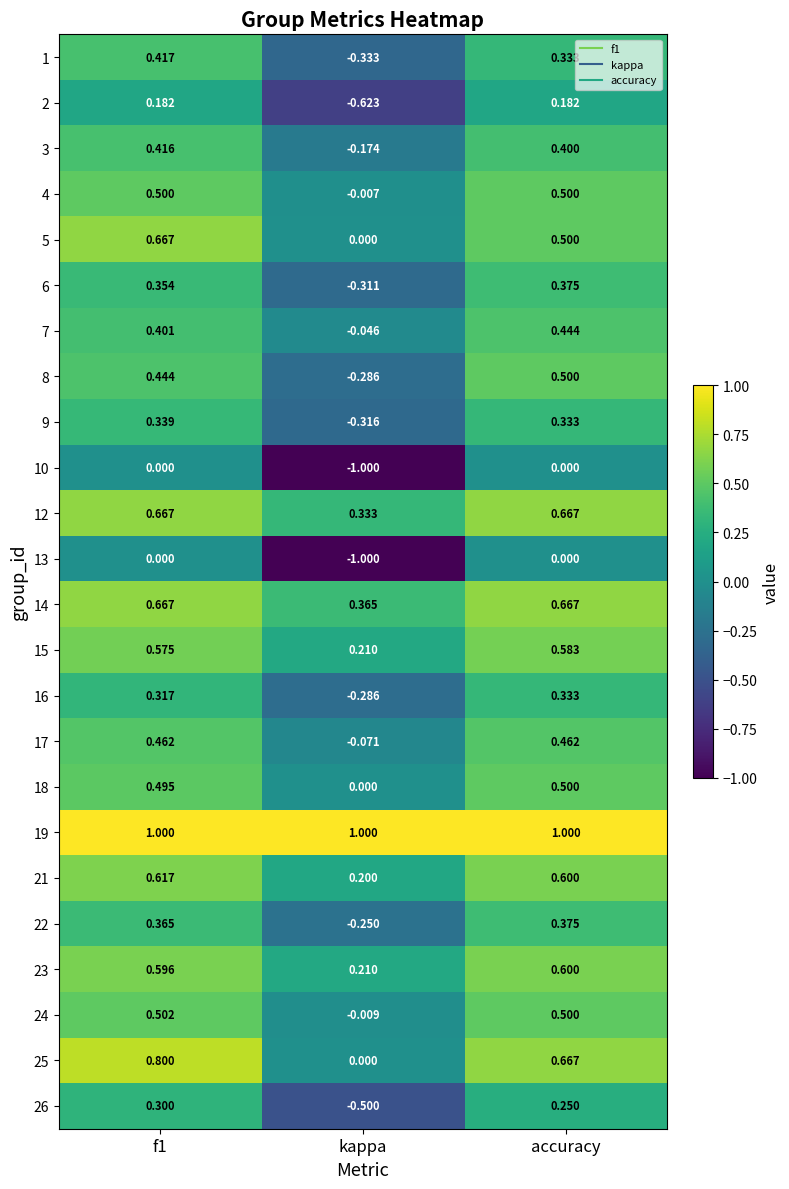

Which category has the lowest value in the 6 series?

kappa